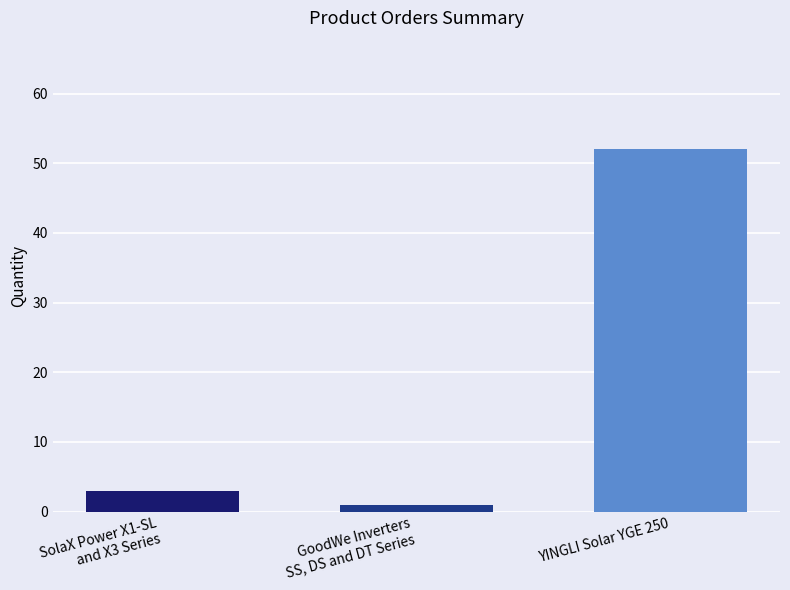

List the labels in order of value, smallest first.

GoodWe Inverters
SS, DS and DT Series, SolaX Power X1-SL
and X3 Series, YINGLI Solar YGE 250